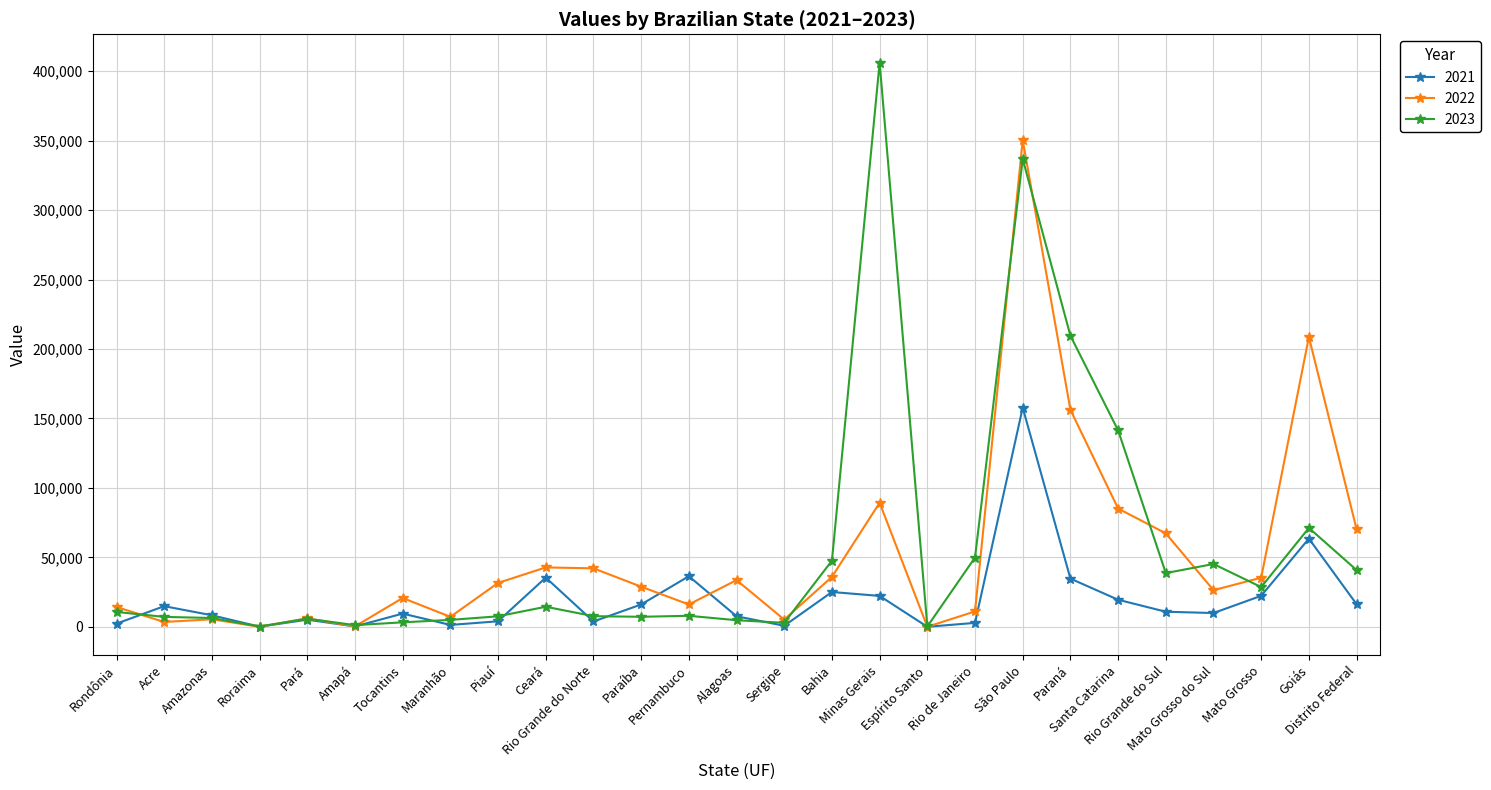

Where is 2023 nearest to the value 203251?

Paraná